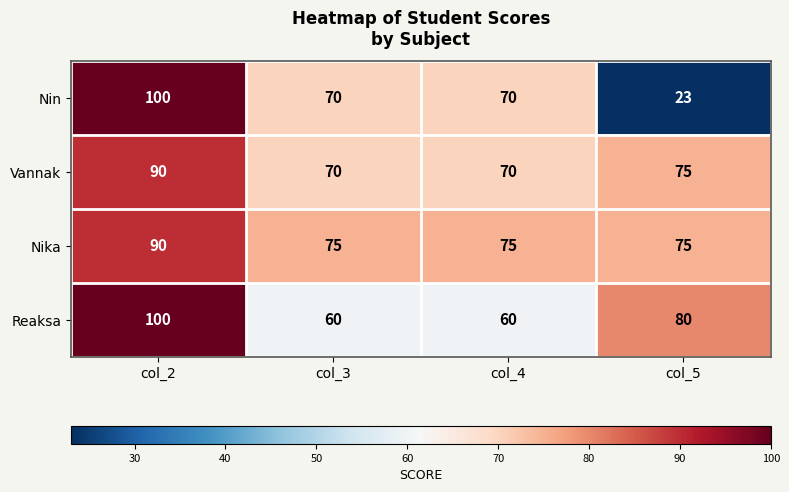

What is the total value across all series at col_2?

380